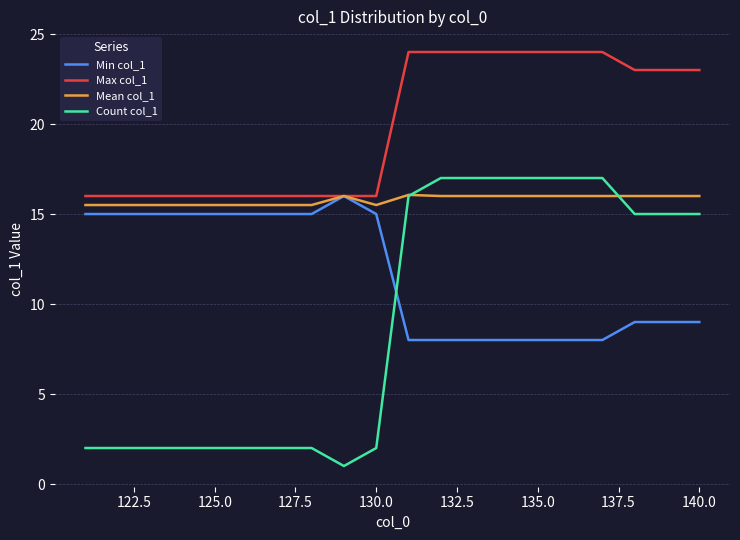

What is the smallest value displayed?

1.0